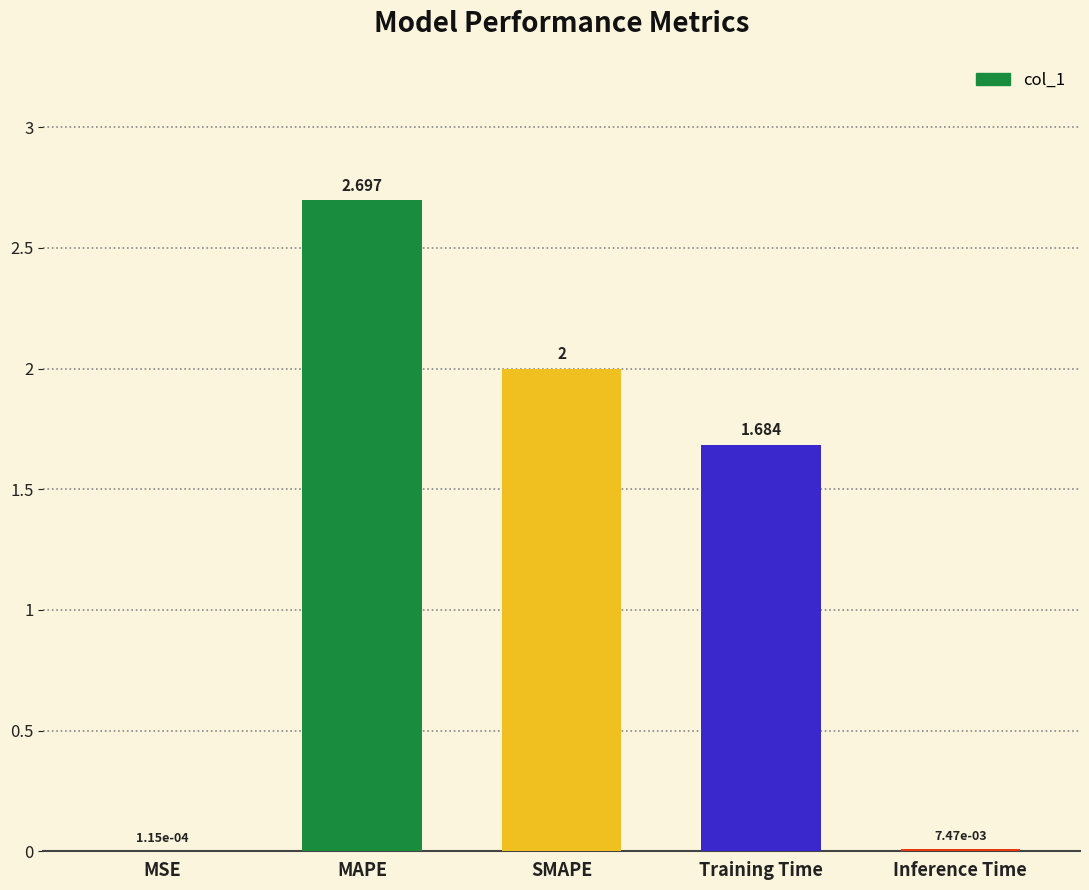

Are the bars horizontal?

No